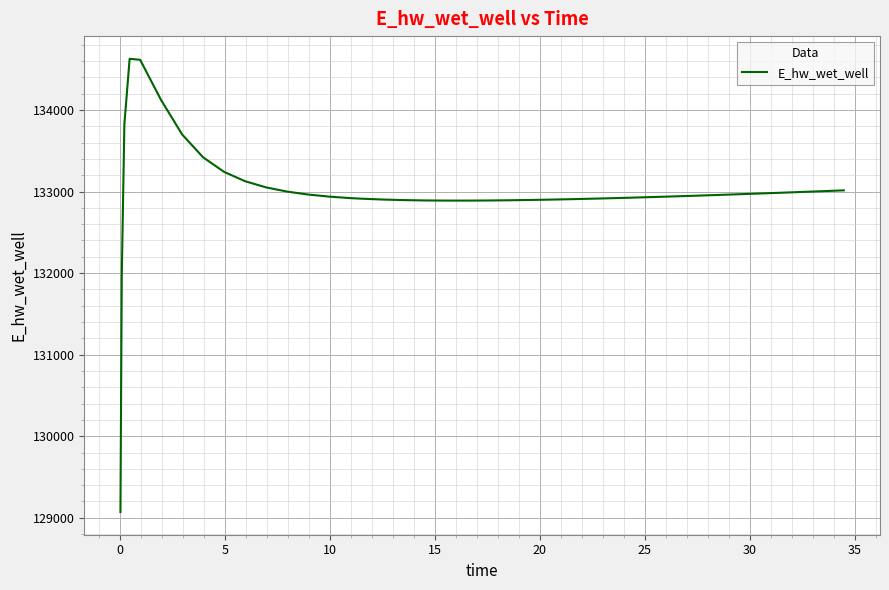

What is the difference between the maximum and minimum values?

5557.7